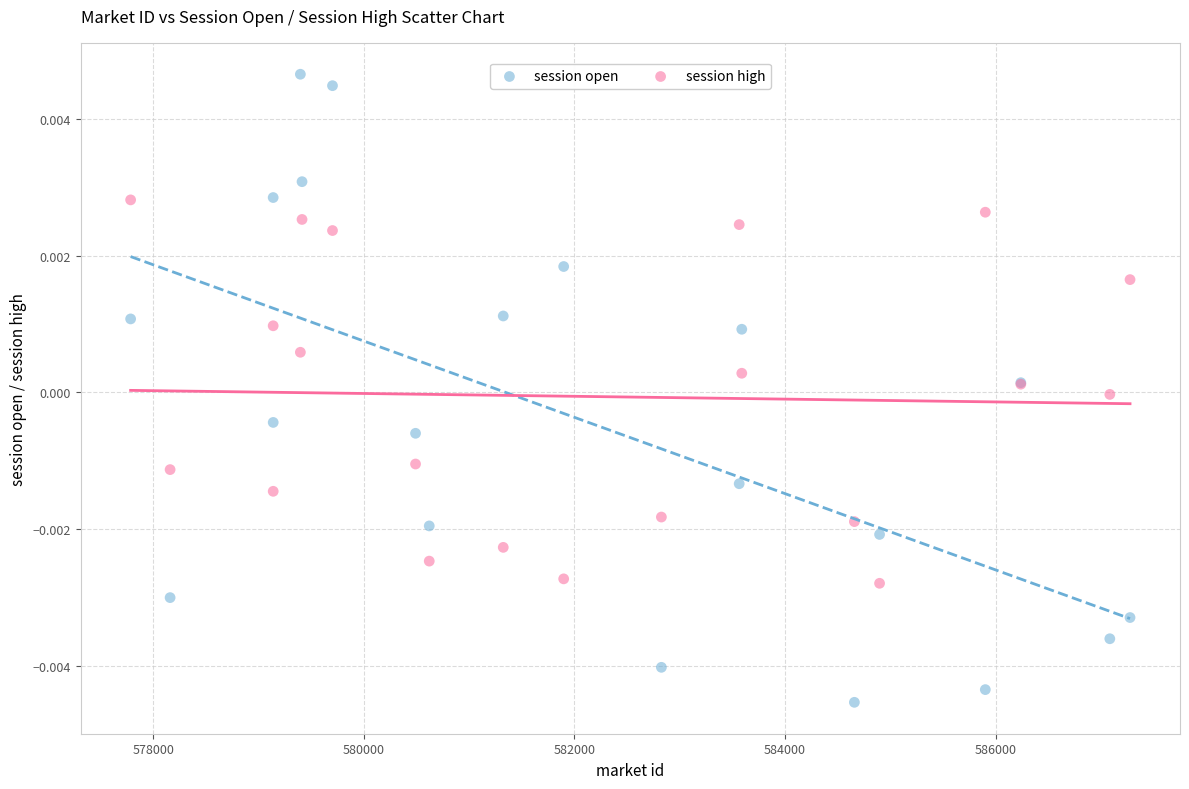

Which series reaches the maximum Y coordinate?

session open